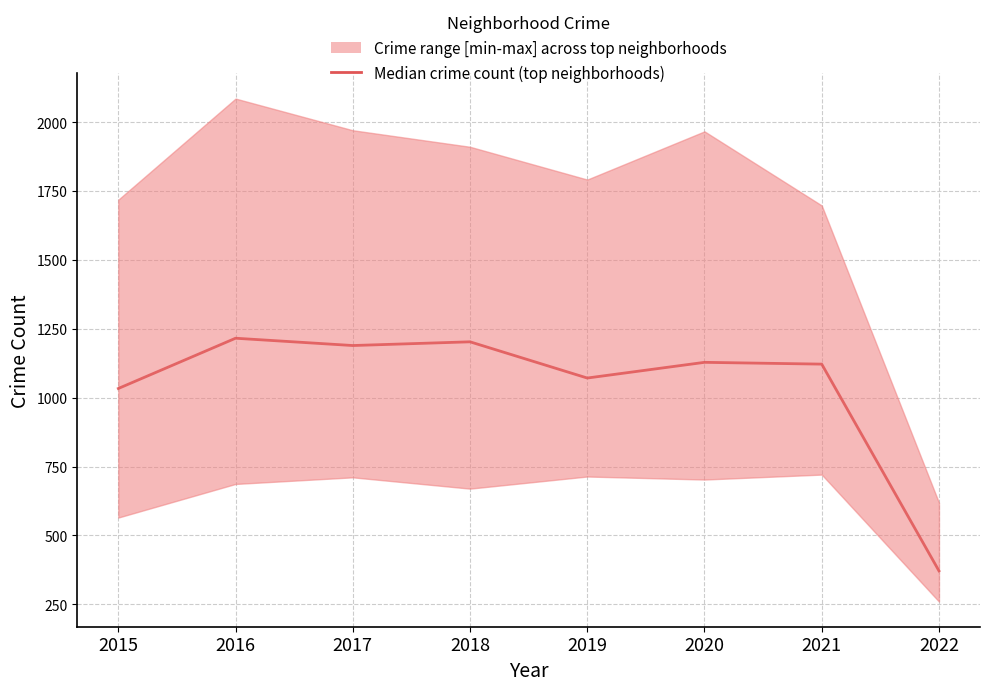

At which label is the value closest to 793?

2015